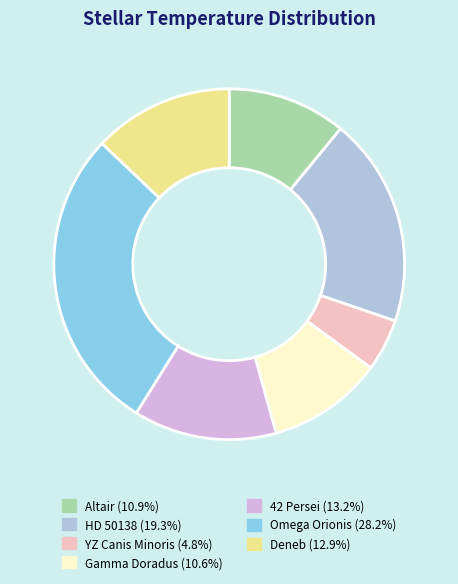

How many slices are in this pie chart?

7